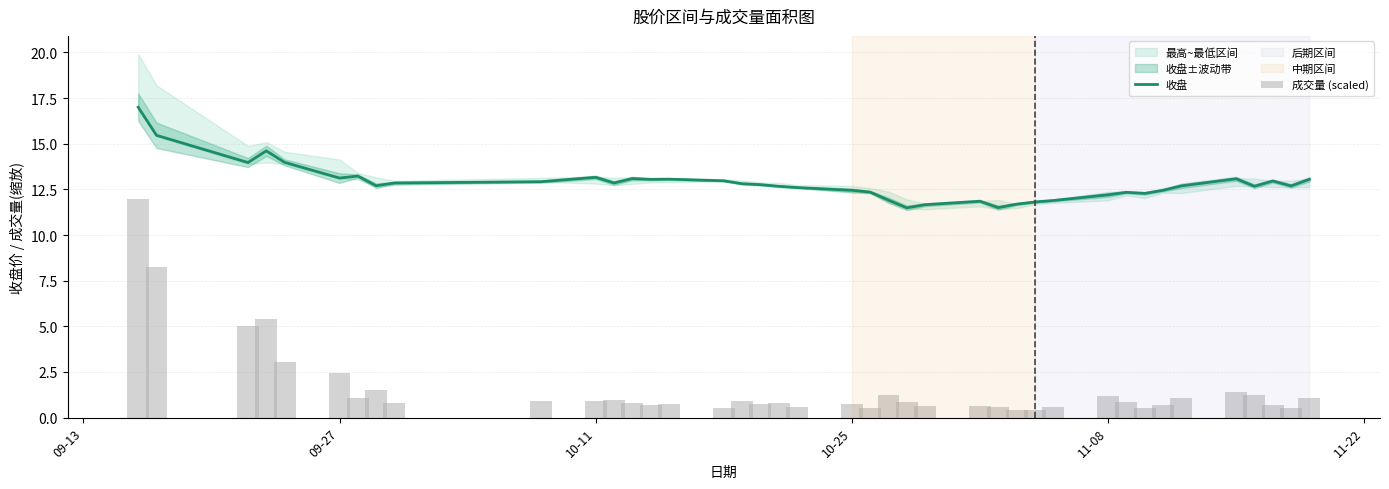

True or false: 收盘 has a value of 3.7 at 09-27.

False